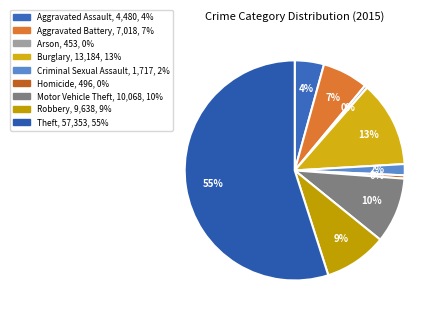

Do Motor Vehicle Theft and Aggravated Assault together represent more than half of the pie?

No